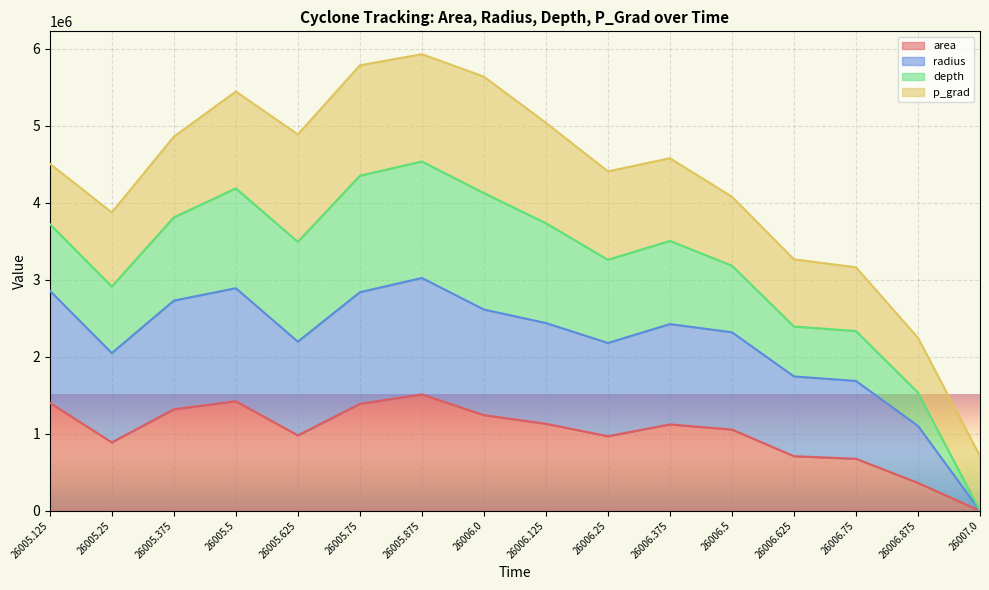

True or false: depth and area cross at least once.

False